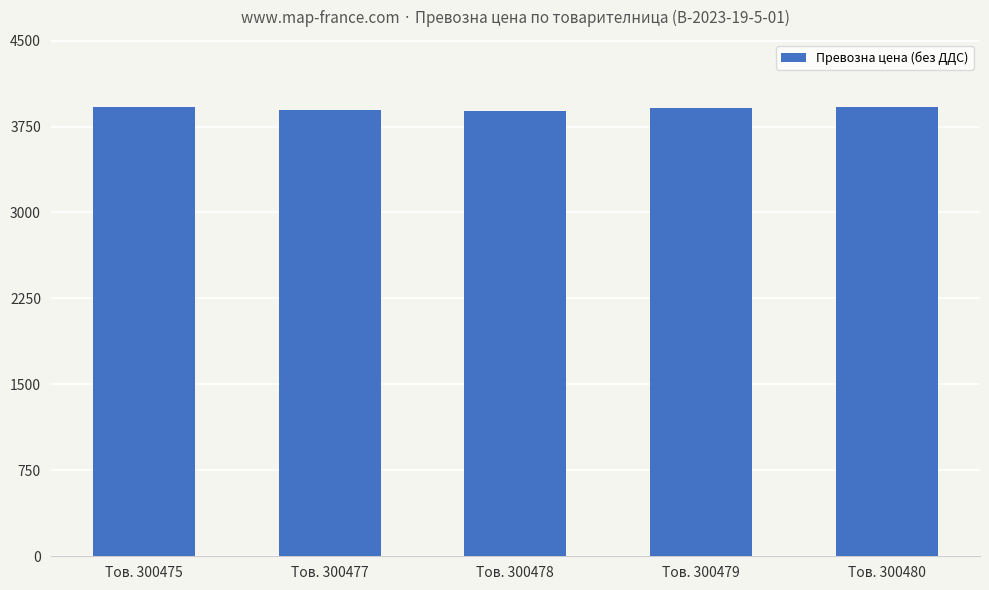

Approximately how many times larger is the value at Тов. 300480 compared to Тов. 300475?

1.0